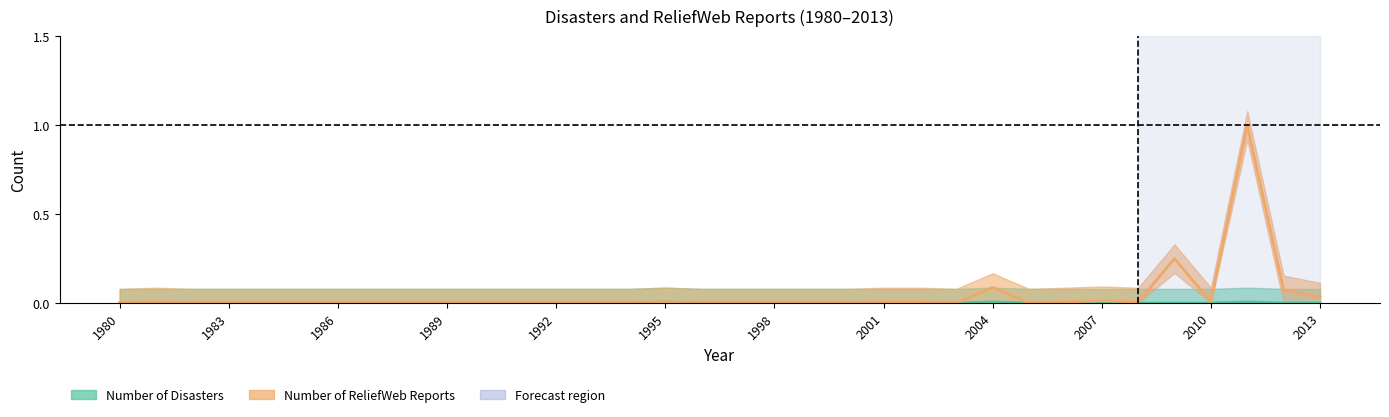

Rank the series by their maximum value, from lowest to highest.

Number of Disasters, Number of reports in ReliefWeb